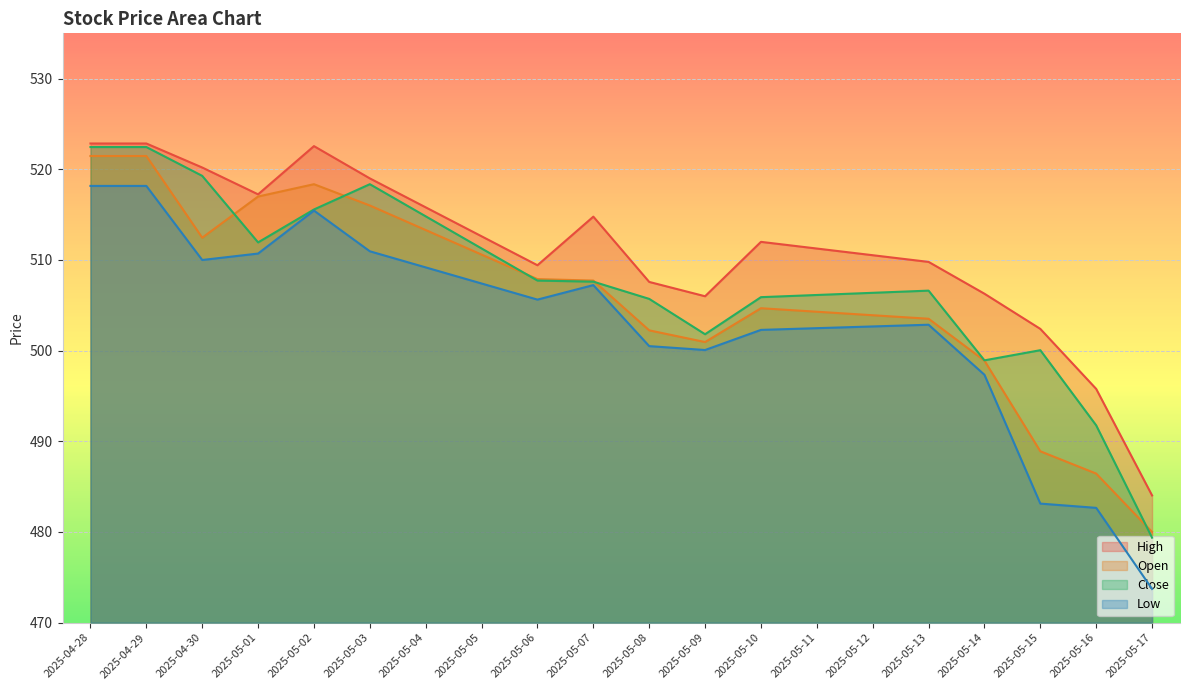

Reading right to left, transcribe all the data shown in this chart.

High: 484.0	495.8	502.4	506.3	509.8	510.5	511.3	512.0	506.0	507.6	514.8	509.4	512.6	515.8	519.0	522.6	517.2	520.2	522.8	522.8
Open: 480.0	486.4	488.9	498.9	503.5	503.9	504.3	504.7	501.0	502.2	507.7	507.9	510.6	513.3	516.0	518.4	517.0	512.5	521.5	521.5
Close: 479.4	491.8	500.0	498.9	506.6	506.4	506.1	505.9	501.8	505.7	507.6	507.7	511.3	514.8	518.4	515.6	511.9	519.3	522.5	522.5
Low: 473.7	482.7	483.1	497.3	502.9	502.7	502.5	502.3	500.1	500.5	507.2	505.6	507.4	509.2	511.0	515.5	510.7	510.0	518.2	518.2